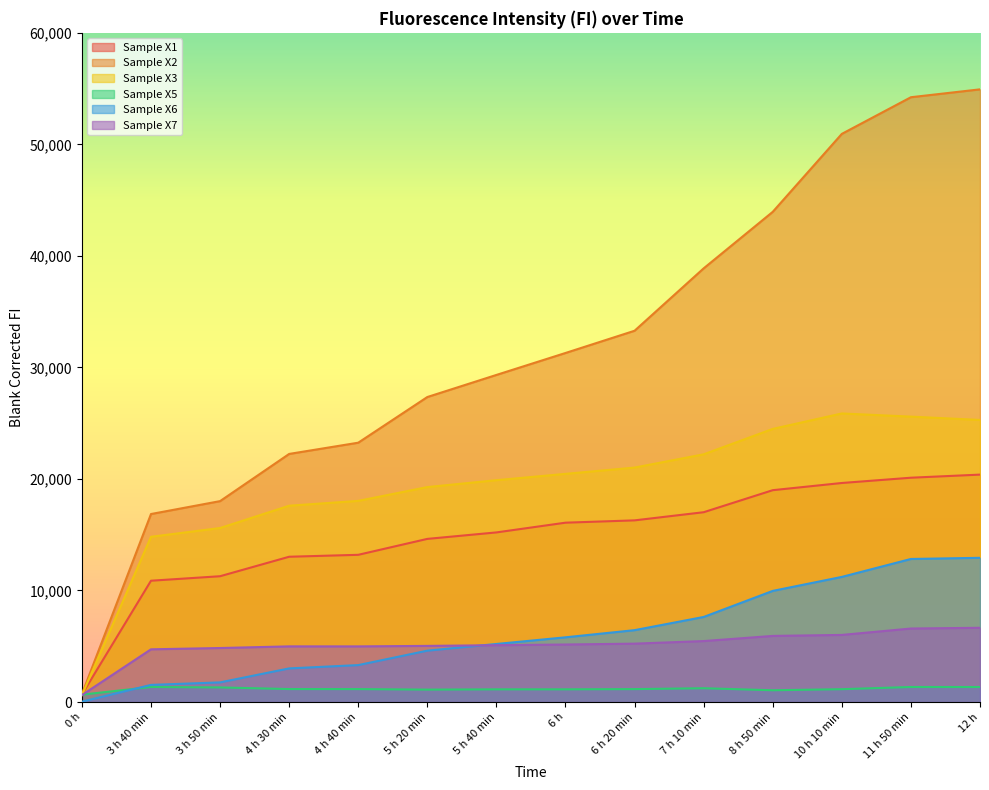

True or false: Sample X2 and Sample X1 cross at least once.

False